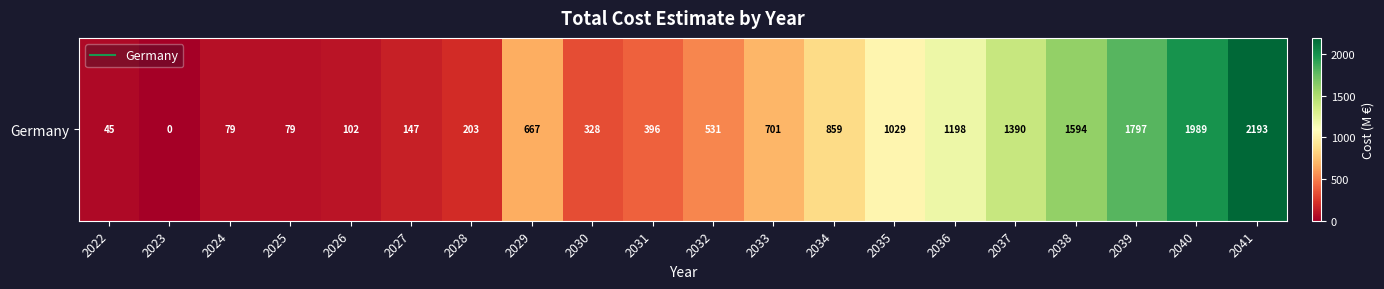

What is the change in value from 2034 to 2036?

+339